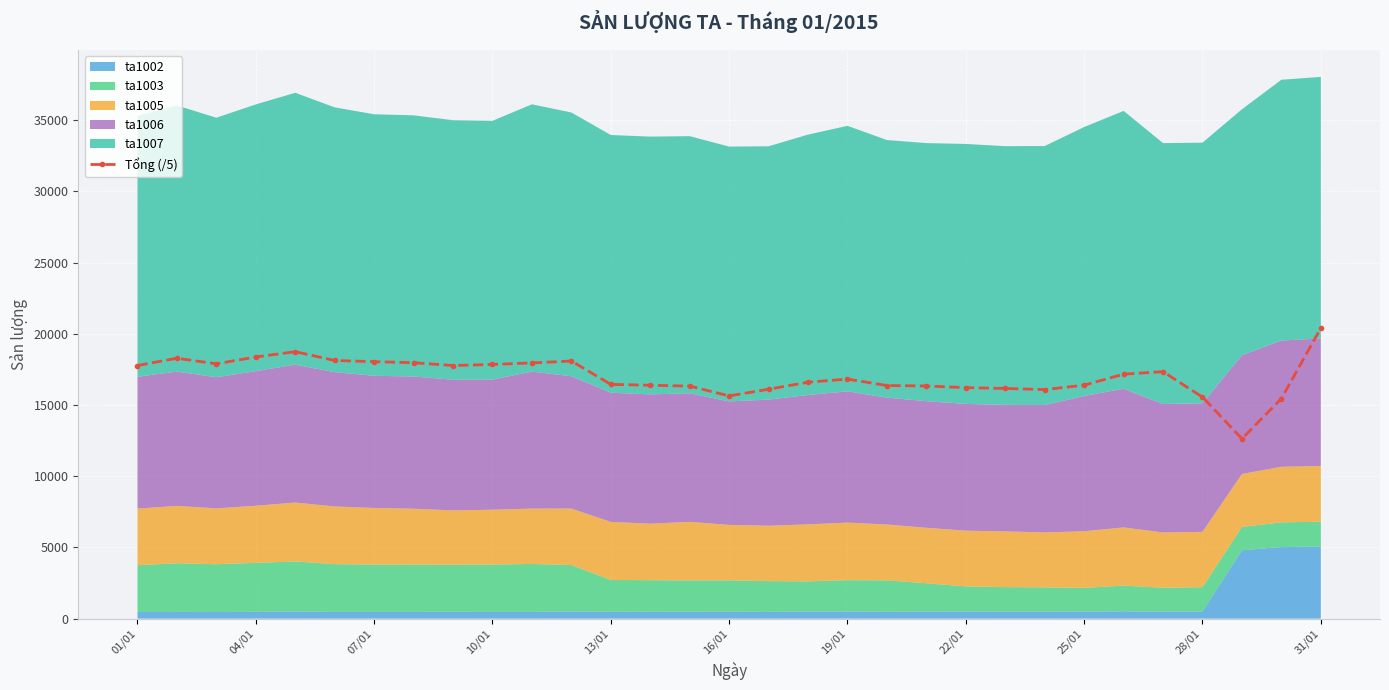

The chart shows a value of 17769.8 at 01/01. True or false?

True